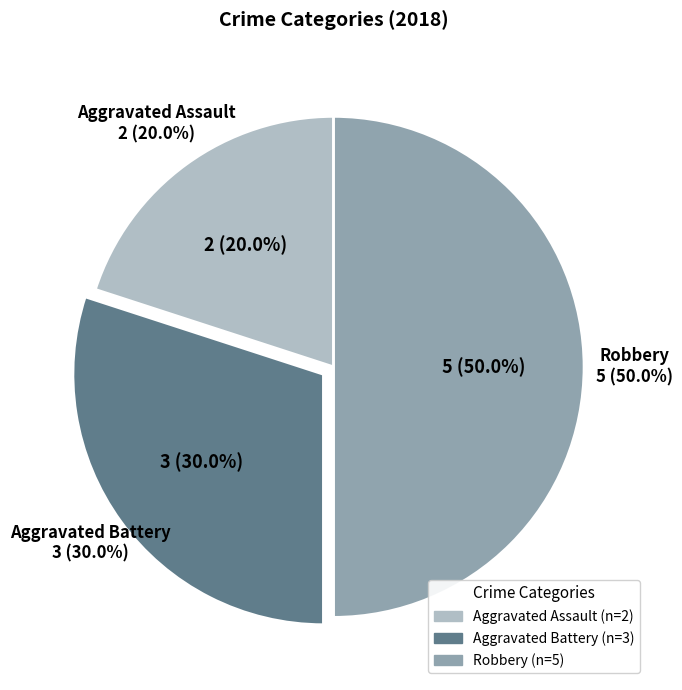

The Robbery slice represents 40% of the pie. True or false?

False